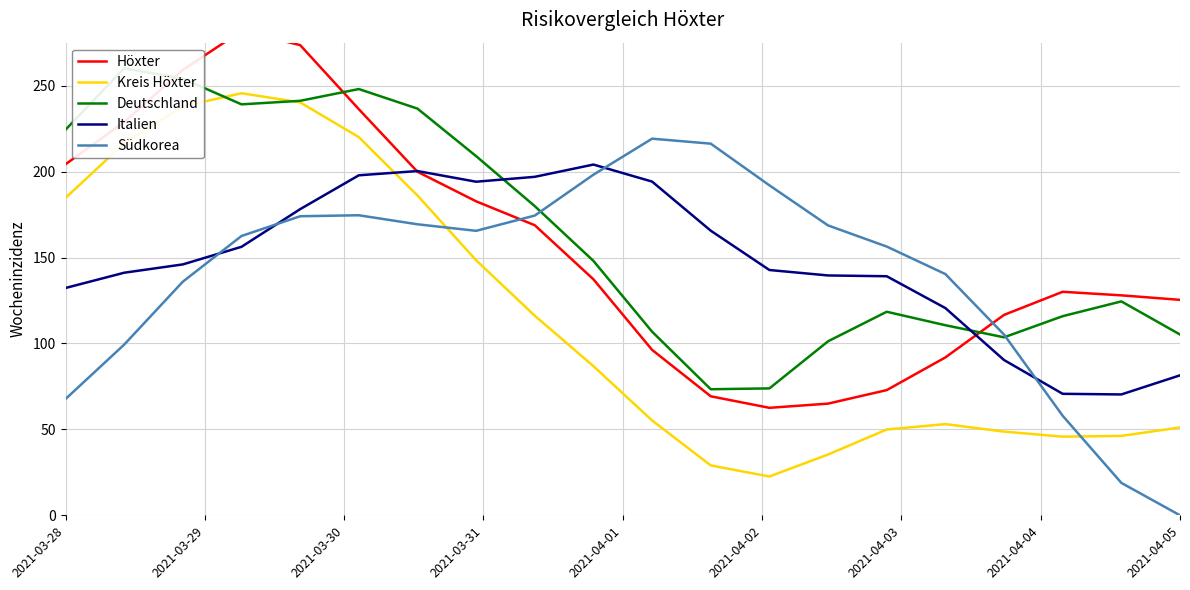

Which series has the largest total across all categories?

Deutschland